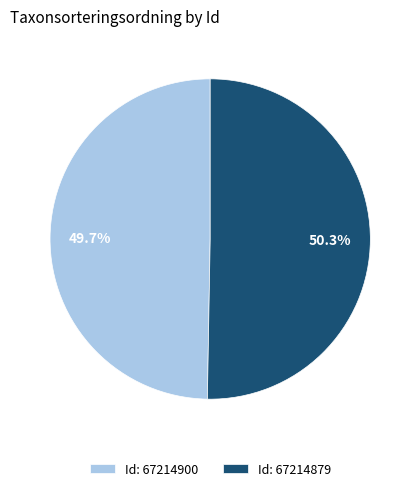

Approximately how many times larger is the value at Id: 67214879 compared to Id: 67214900?

1.0